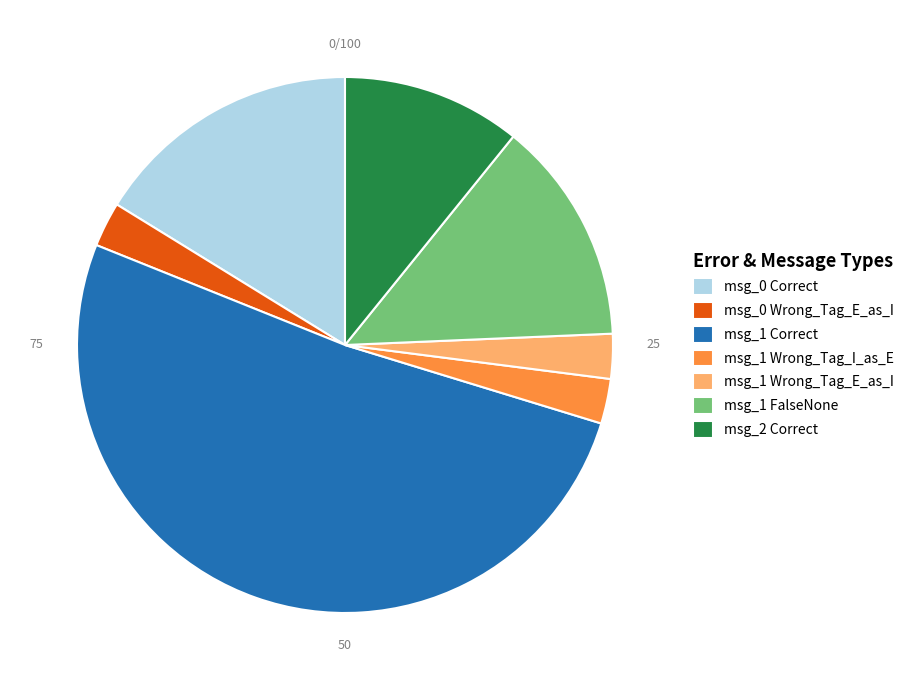

Which category has the biggest portion of the pie?

msg_1 Correct